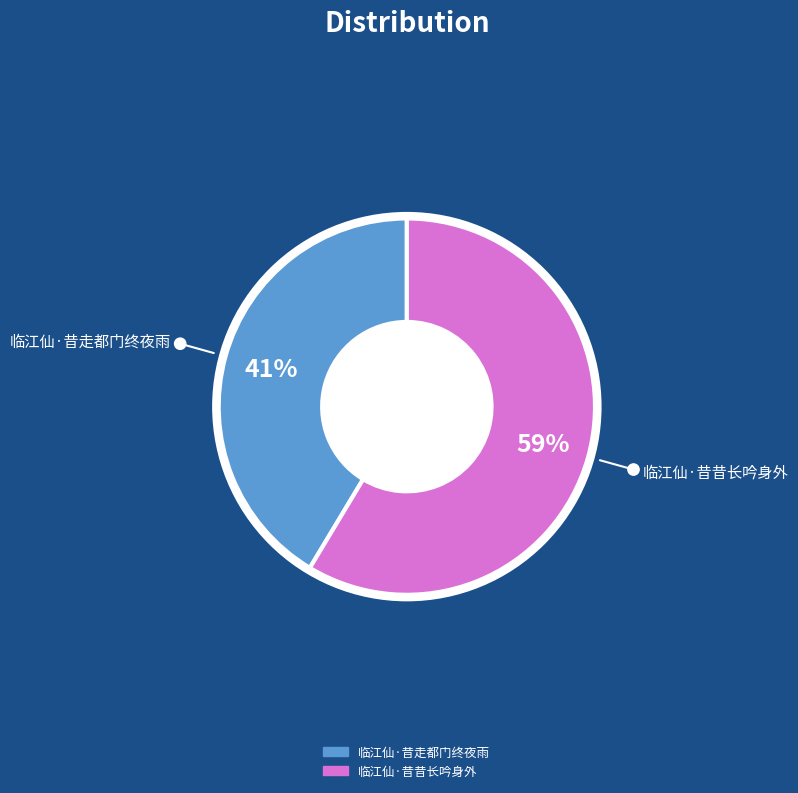

Rank the categories by value from highest to lowest.

临江仙·昔昔长吟身外, 临江仙·昔走都门终夜雨